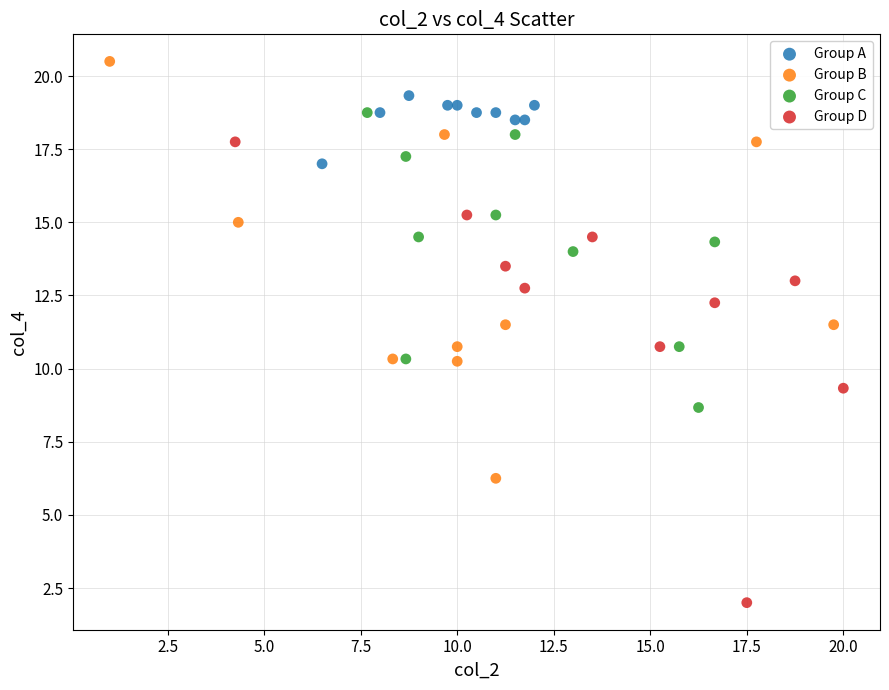

Which series contains the highest Y value?

Group B